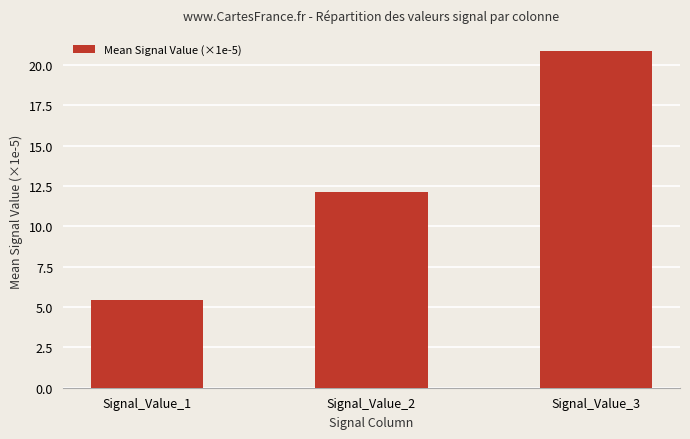

The chart shows a value of 20.4 at Signal_Value_2. True or false?

False